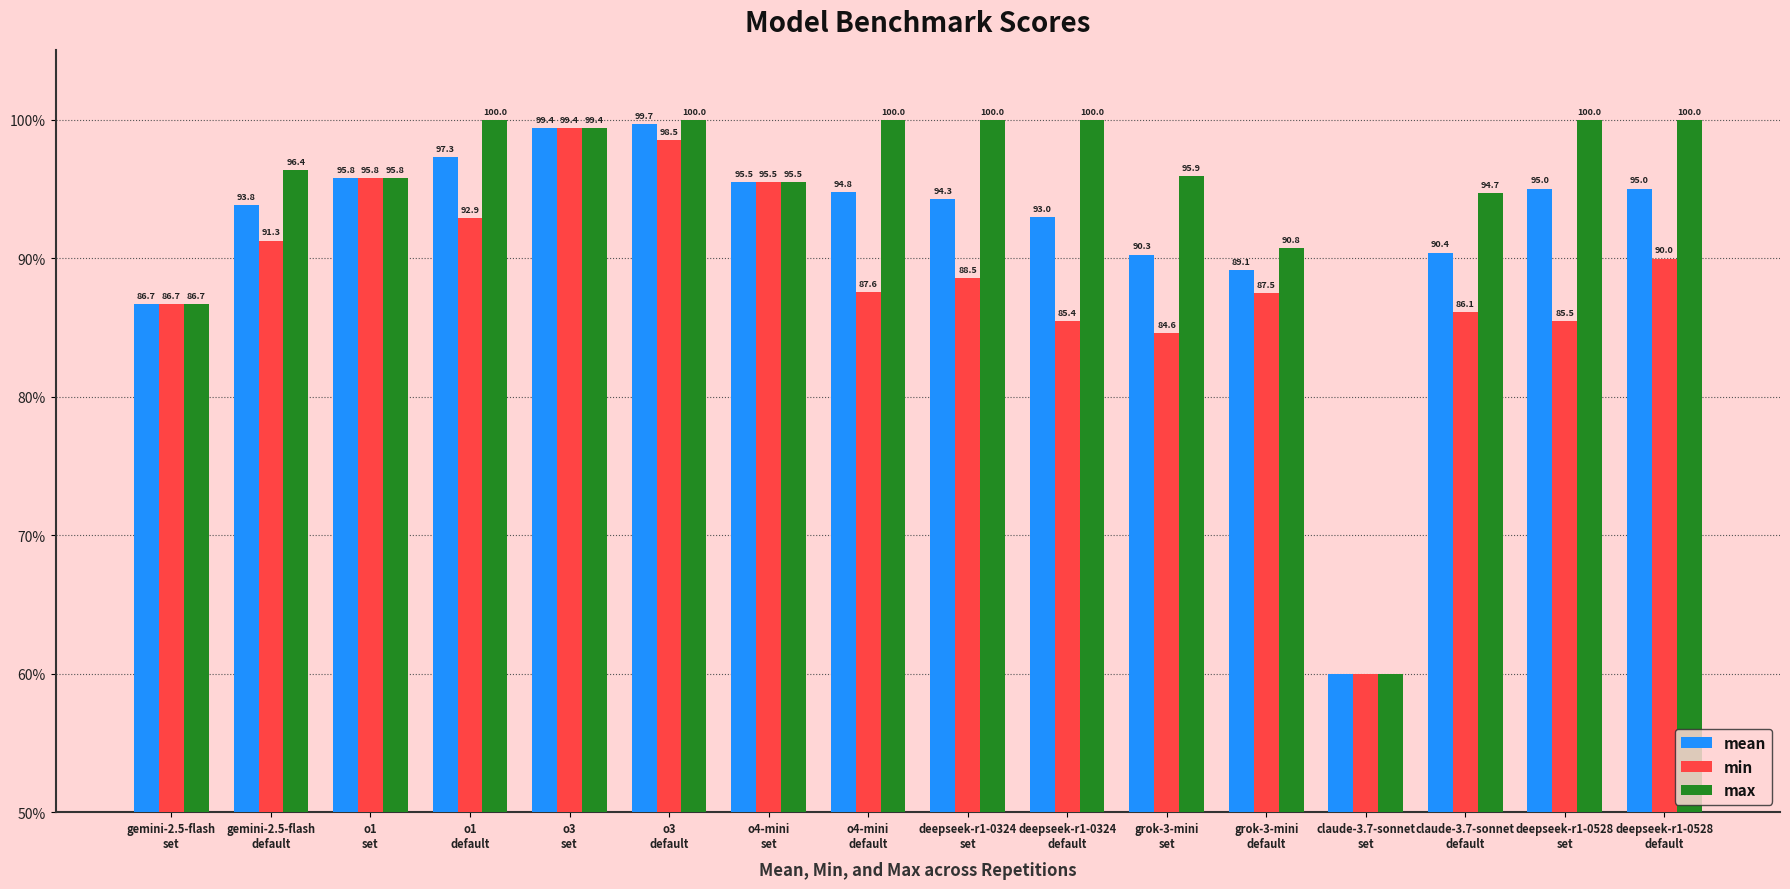

What position from the right is deepseek-r1-0528
set?

2